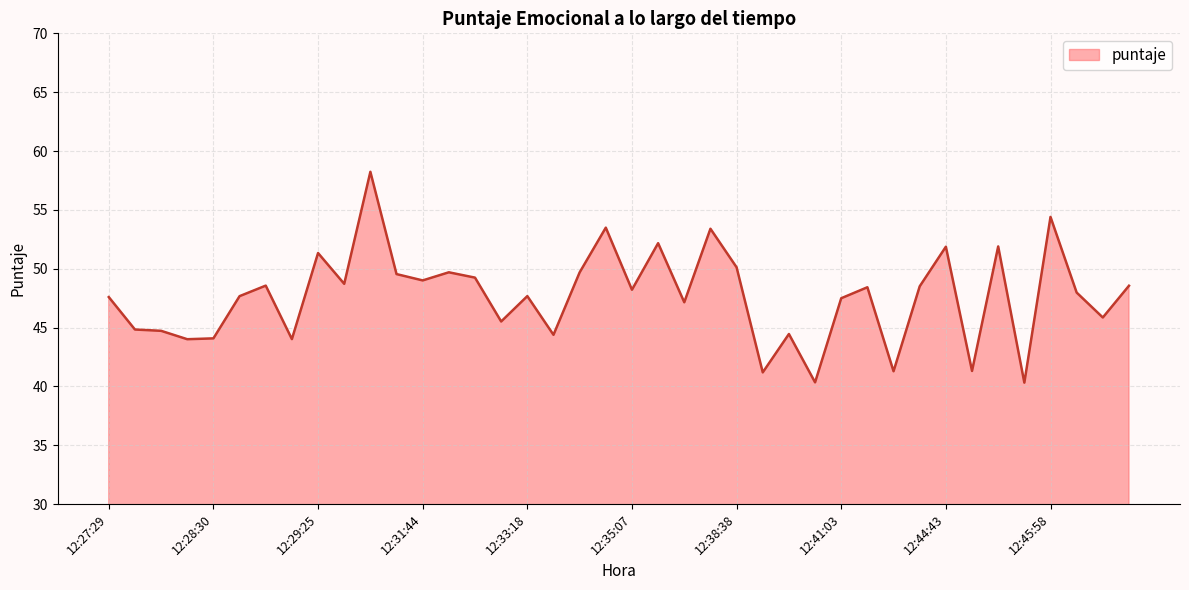

What is the minimum value shown in the chart?

40.3